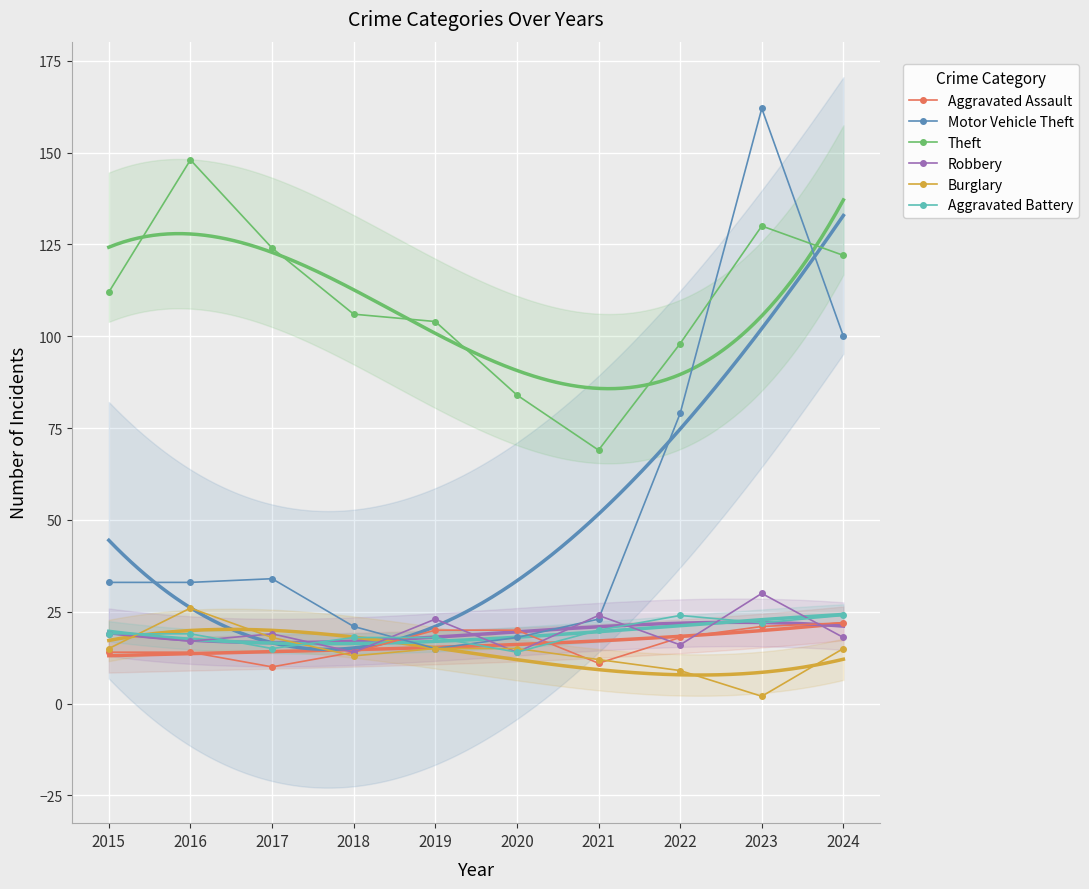

Which series changed the most between 2017 and 2021?

Theft